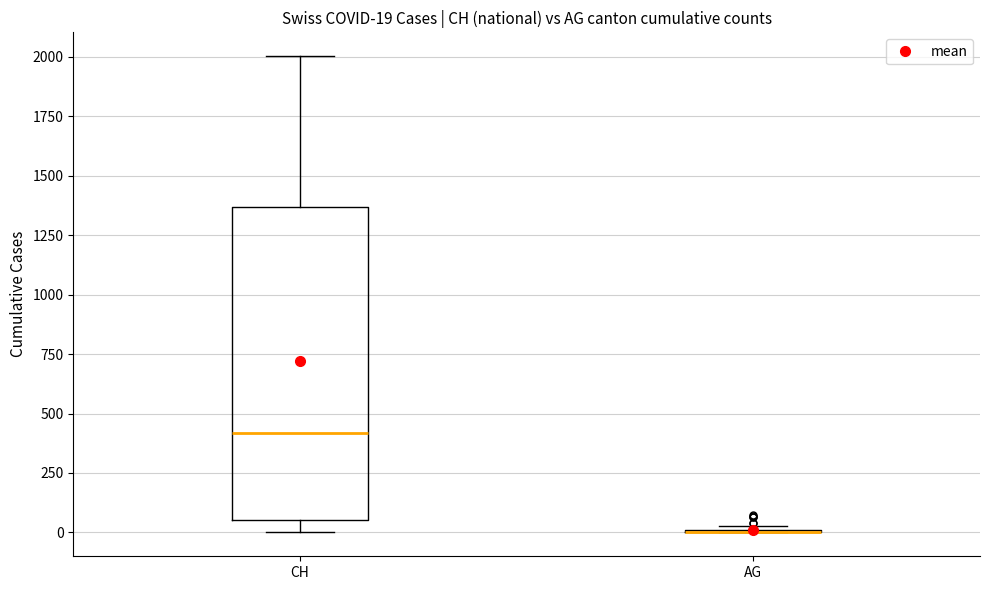

Which box is the tallest, from its lower edge to its upper edge?

CH